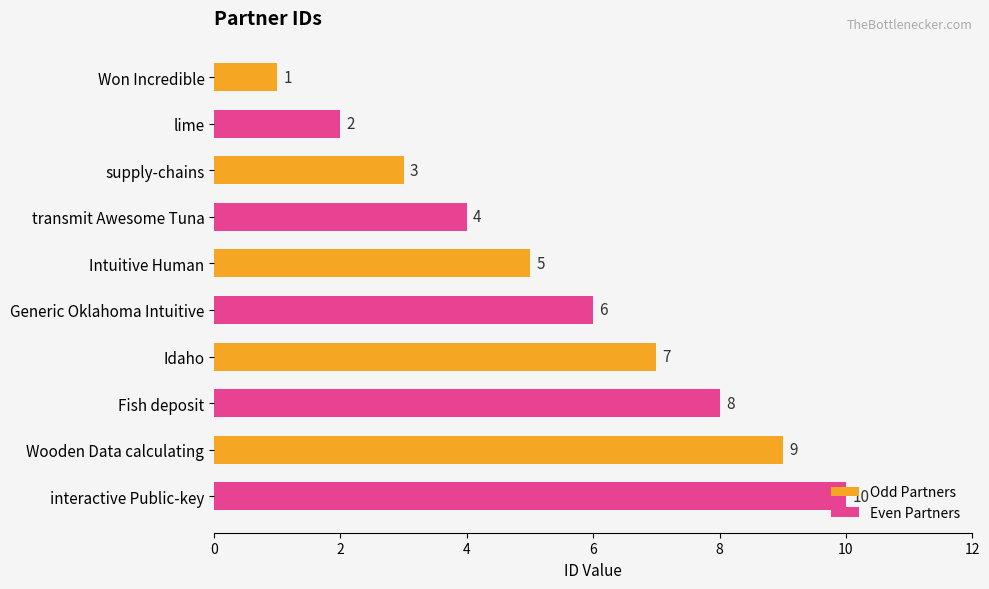

What are all the series names shown in the legend?

Odd Partners, Even Partners